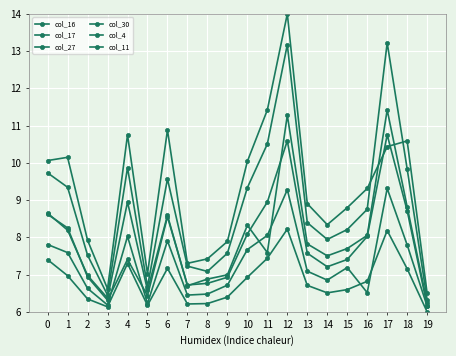

Reading left to right, list all the values displayed in this chart.

col_16: 7.8	7.6	6.6	6.2	8.0	6.2	7.9	6.5	6.5	6.7	7.7	8.1	9.3	7.1	6.9	7.2	6.5	9.3	7.8	6.2
col_17: 10.1	10.1	7.9	6.6	10.8	7.0	10.9	7.3	7.4	7.9	10.0	11.4	14.0	8.9	8.3	8.8	9.3	10.4	10.6	6.5
col_27: 7.4	7.0	6.3	6.1	7.3	6.2	7.2	6.2	6.2	6.4	6.9	7.4	8.2	6.7	6.5	6.6	6.8	8.2	7.2	6.0
col_30: 9.7	9.3	7.5	6.5	9.9	6.7	9.6	7.2	7.1	7.6	9.3	10.5	13.2	8.4	7.9	8.2	8.8	13.2	9.8	6.3
col_4: 8.6	8.3	6.9	6.3	7.4	6.4	8.6	6.7	6.8	6.9	8.1	8.9	10.6	7.6	7.2	7.4	8.0	10.8	8.7	6.2
col_11: 8.7	8.2	7.0	6.4	8.9	6.6	8.6	6.7	6.9	7.0	8.3	7.6	11.3	7.8	7.5	7.7	8.1	11.4	8.8	6.2